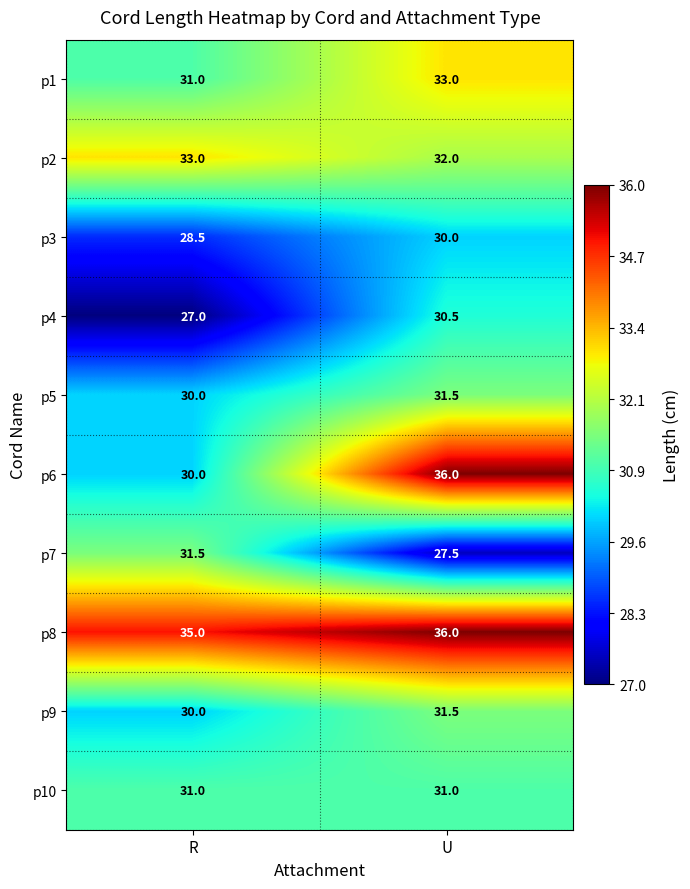

List the labels in order of p9 value, largest first.

U, R